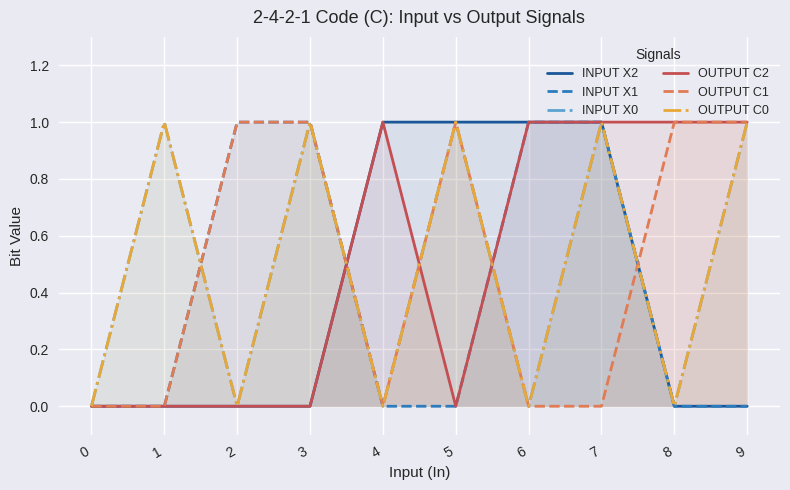

How many interior local valleys does the OUTPUT C0 series have?

4